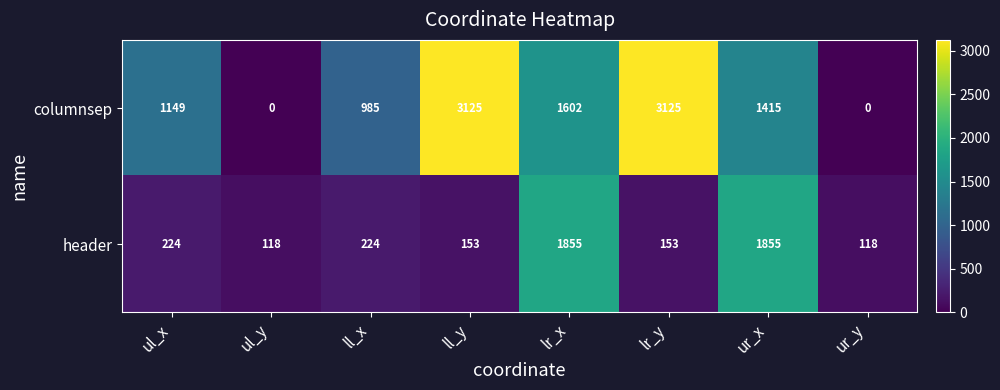

What is the sum of the columnsep values at ur_x and lr_x?

3017